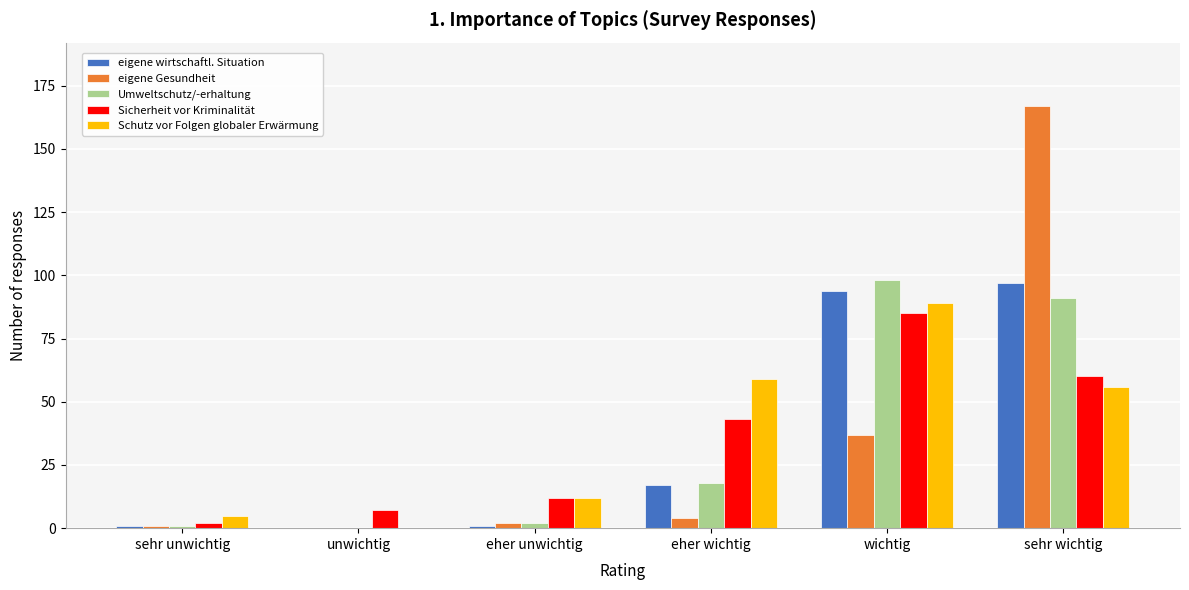

Reading left to right, extract all data points from this chart.

eigene wirtschaftl. Situation: sehr unwichtig=1	unwichtig=0	eher unwichtig=1	eher wichtig=17	wichtig=94	sehr wichtig=97
eigene Gesundheit: sehr unwichtig=1	unwichtig=0	eher unwichtig=2	eher wichtig=4	wichtig=37	sehr wichtig=167
Umweltschutz/-erhaltung: sehr unwichtig=1	unwichtig=0	eher unwichtig=2	eher wichtig=18	wichtig=98	sehr wichtig=91
Sicherheit vor Kriminalität: sehr unwichtig=2	unwichtig=7	eher unwichtig=12	eher wichtig=43	wichtig=85	sehr wichtig=60
Schutz vor Folgen globaler Erwärmung: sehr unwichtig=5	unwichtig=0	eher unwichtig=12	eher wichtig=59	wichtig=89	sehr wichtig=56